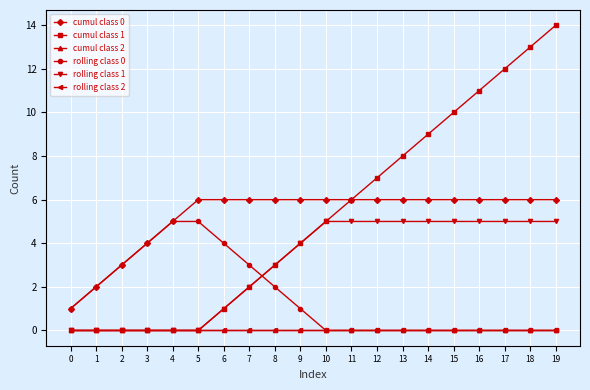

Which series changed the most between 2 and 5?

cumul class 0